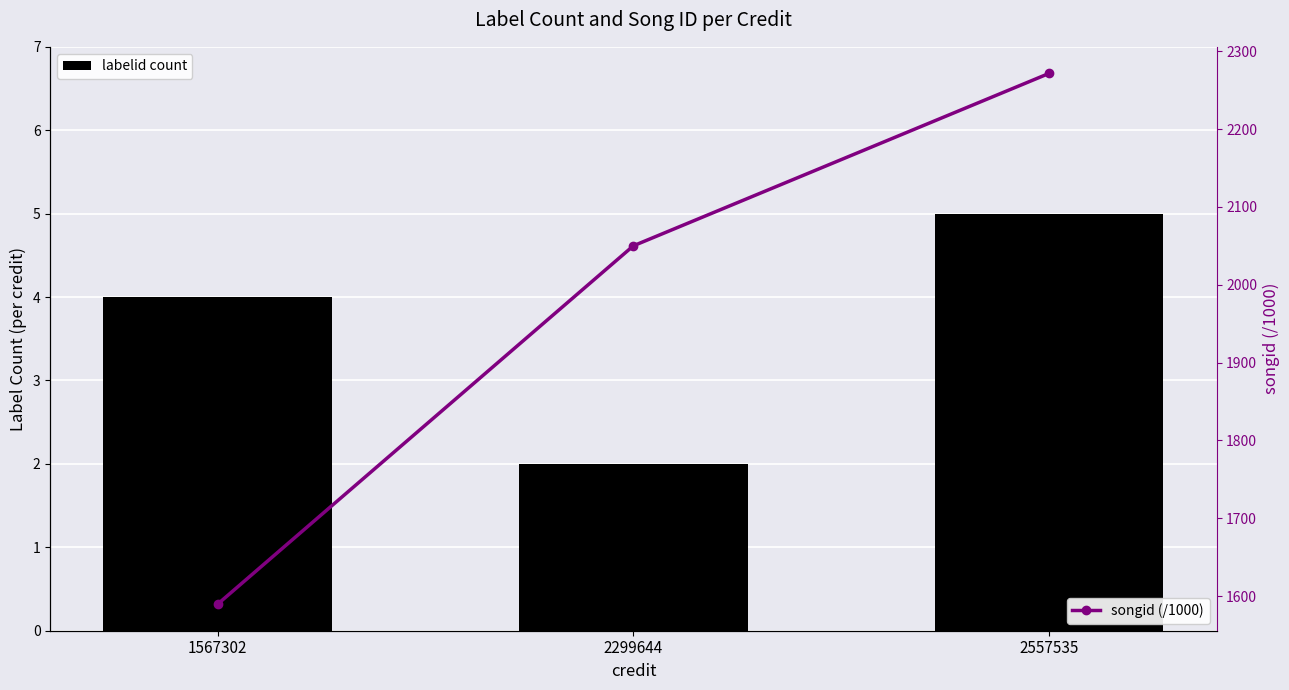

Which category has the lowest value in the labelid count series?

2299644